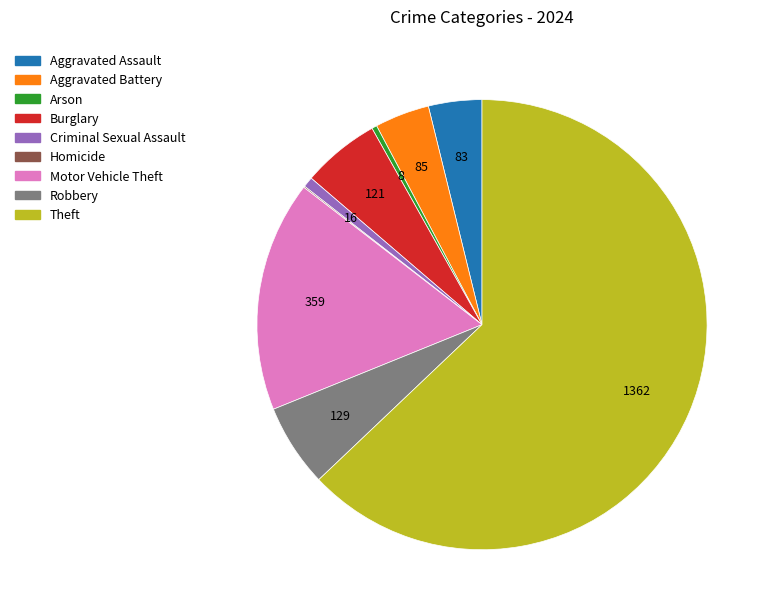

The Aggravated Assault slice represents 4% of the pie. True or false?

True